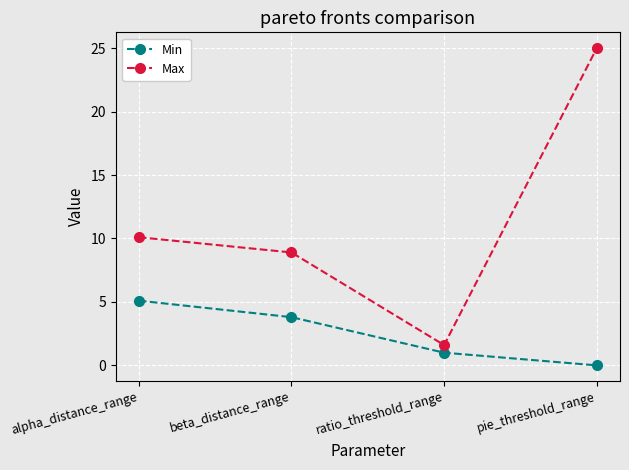

Between ratio_threshold_range and pie_threshold_range, which series saw the biggest shift?

Max